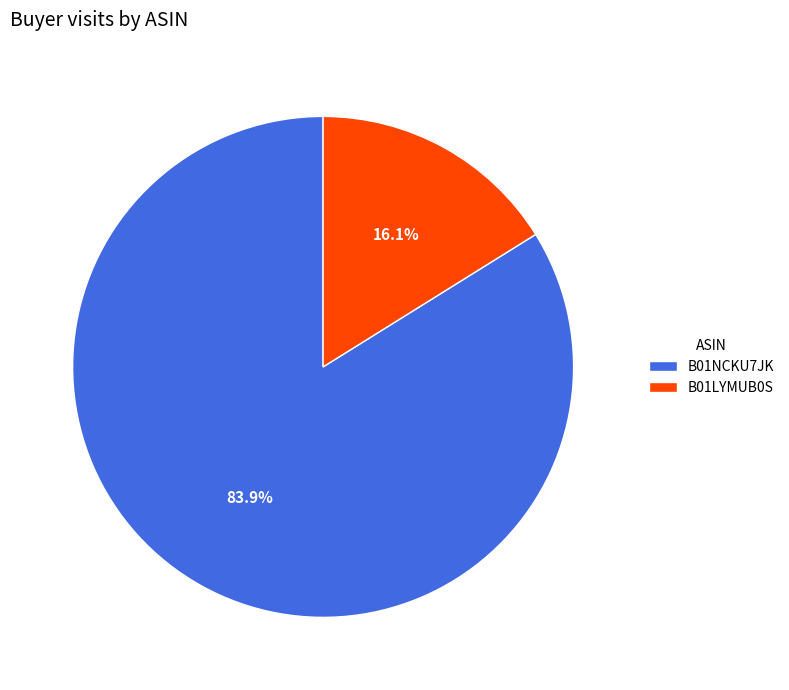

Between B01NCKU7JK and B01LYMUB0S, which is larger?

B01NCKU7JK